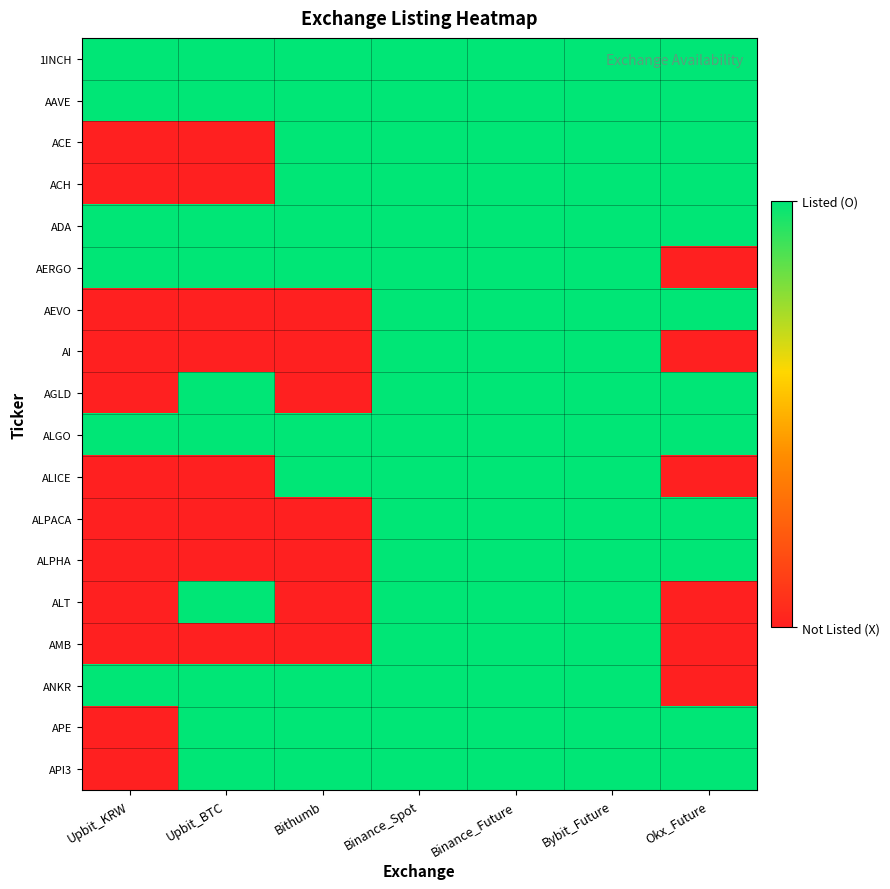

Which has a higher value, Bithumb or Binance_Future?

Bithumb